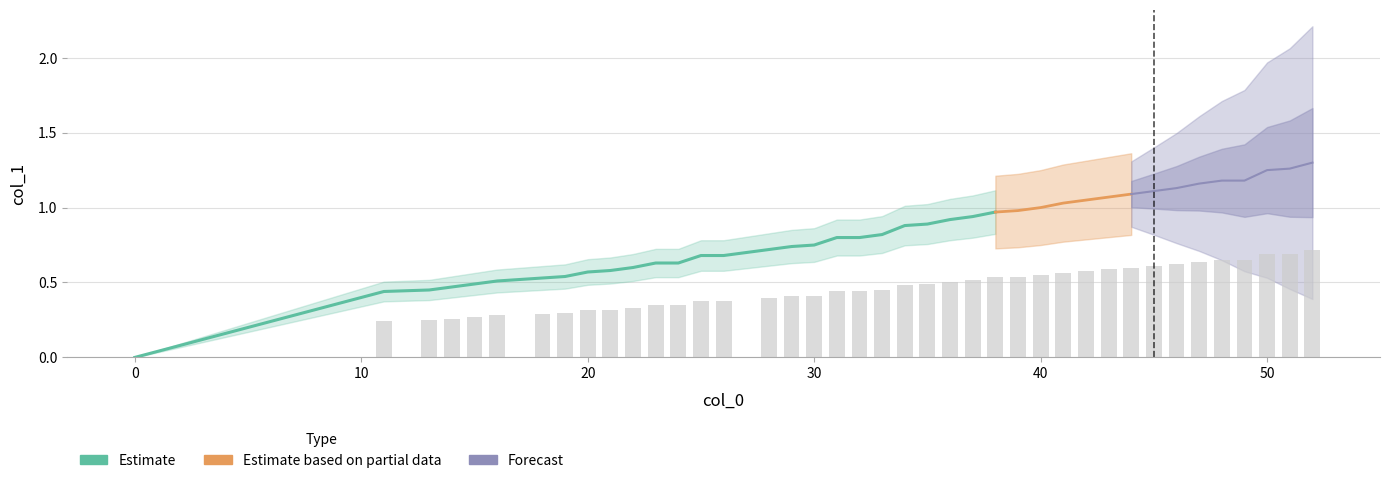

What is the difference between the maximum and second lowest values?

0.5